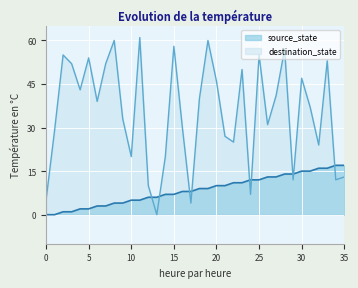

True or false: destination_state has more than 2 interior local peaks.

True